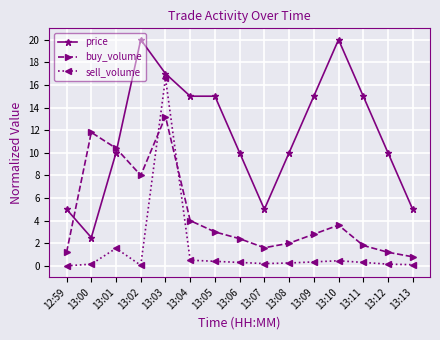

What position from the right is 12:59?

15